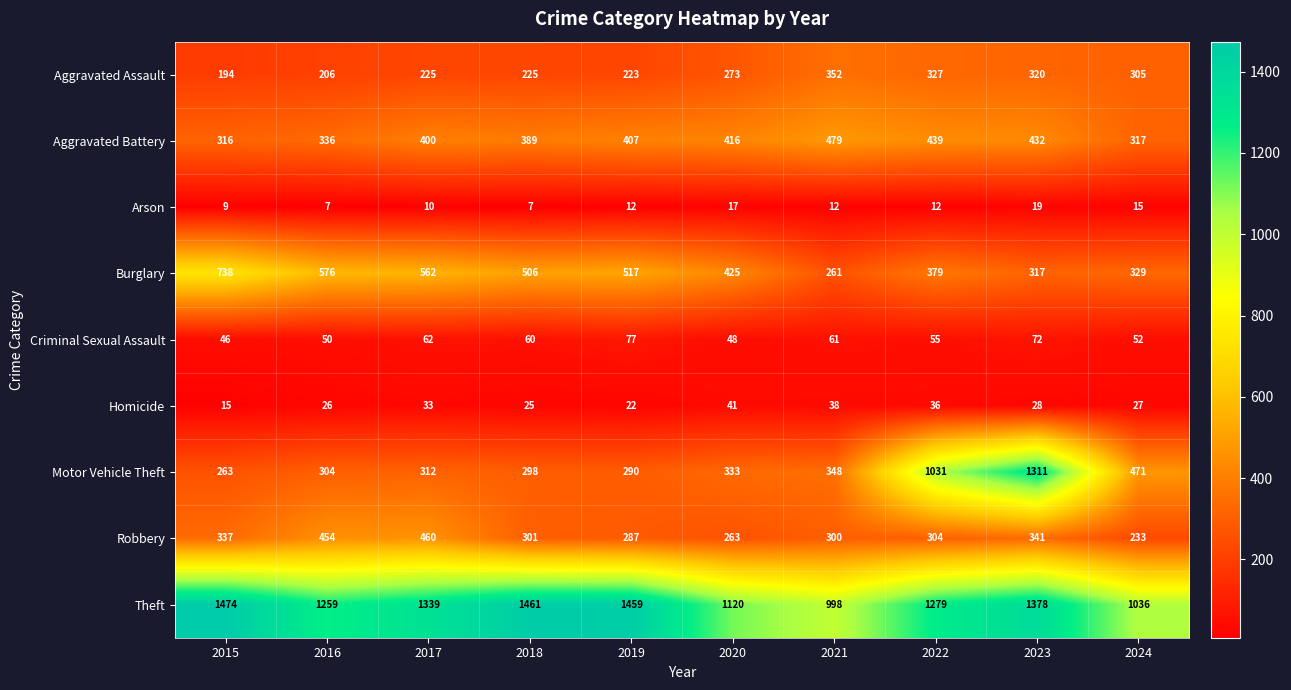

At which category is the sum across all series the highest?

2023